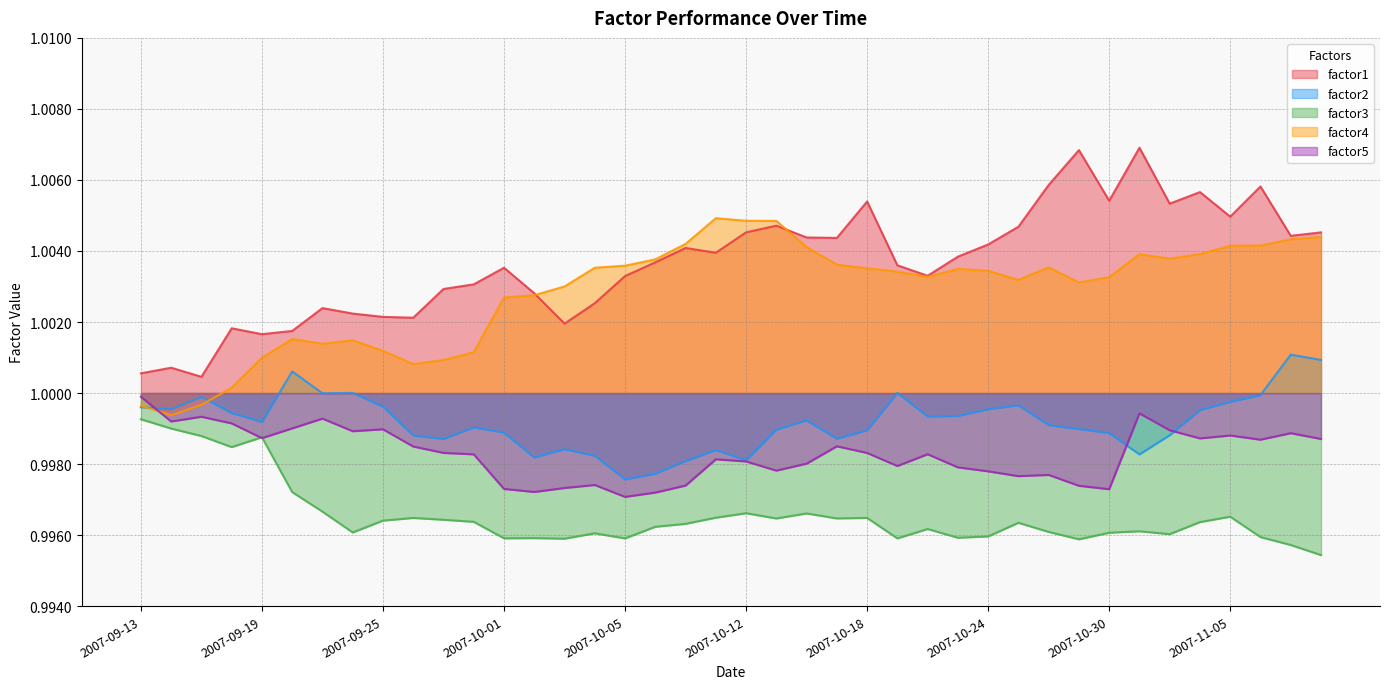

Which series has the largest range (max minus min)?

factor1